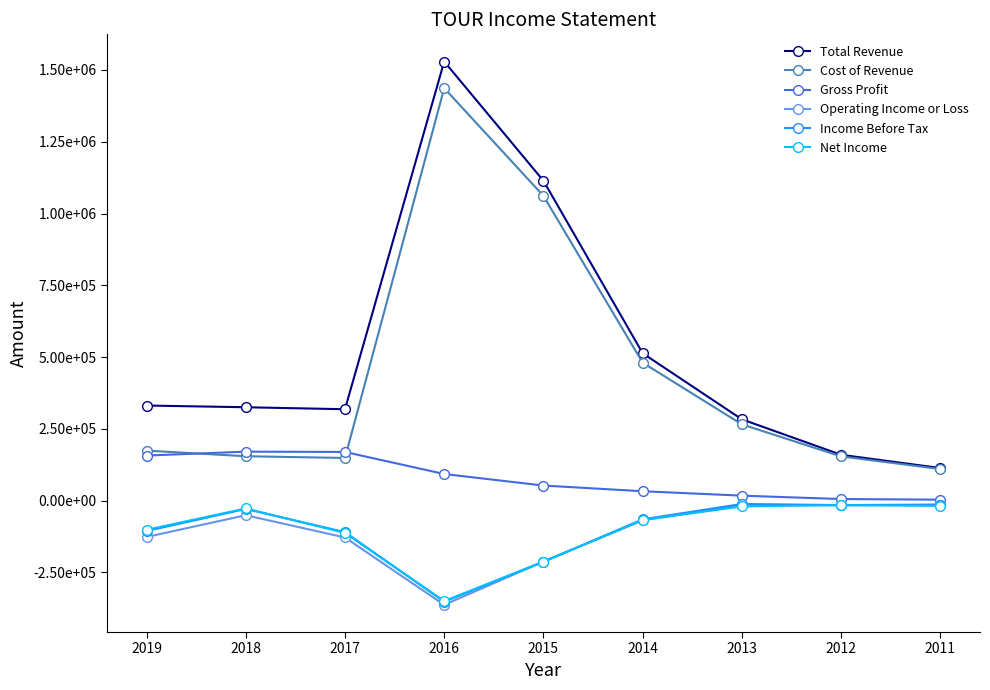

Is this an area chart (filled region under the line)?

No